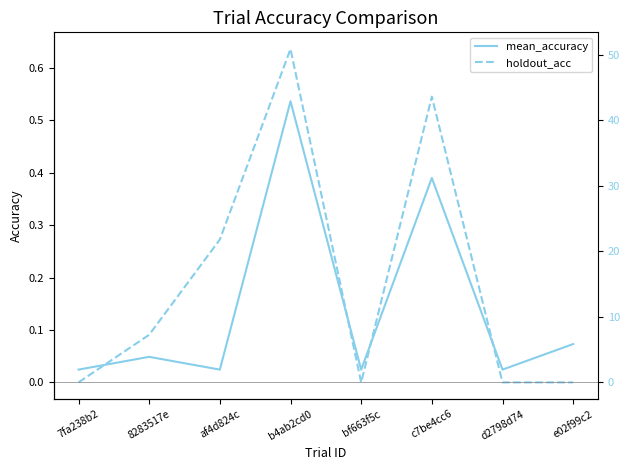

Which series has the largest total across all categories?

holdout_acc